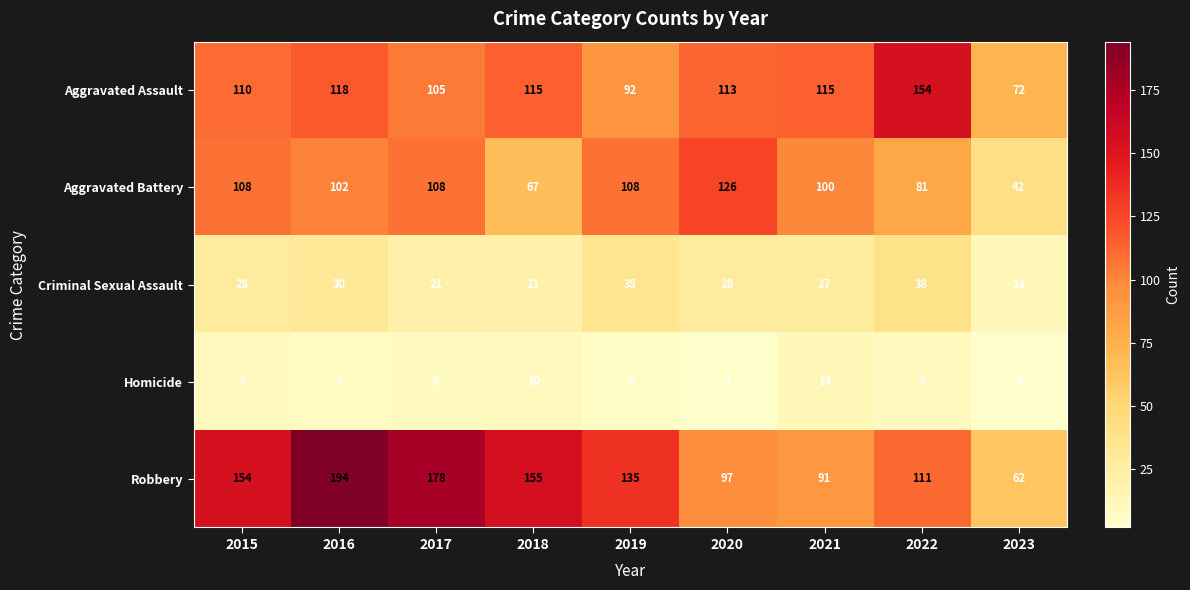

What is the greatest value displayed?

194